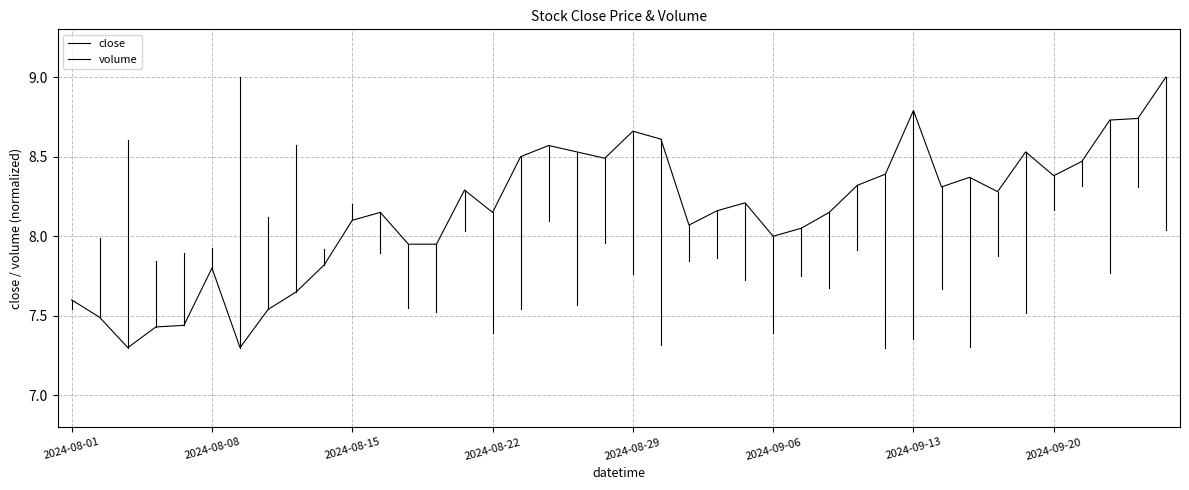

Approximately how many times larger is the value at 2024-08-30 compared to 2024-08-22?

1.1